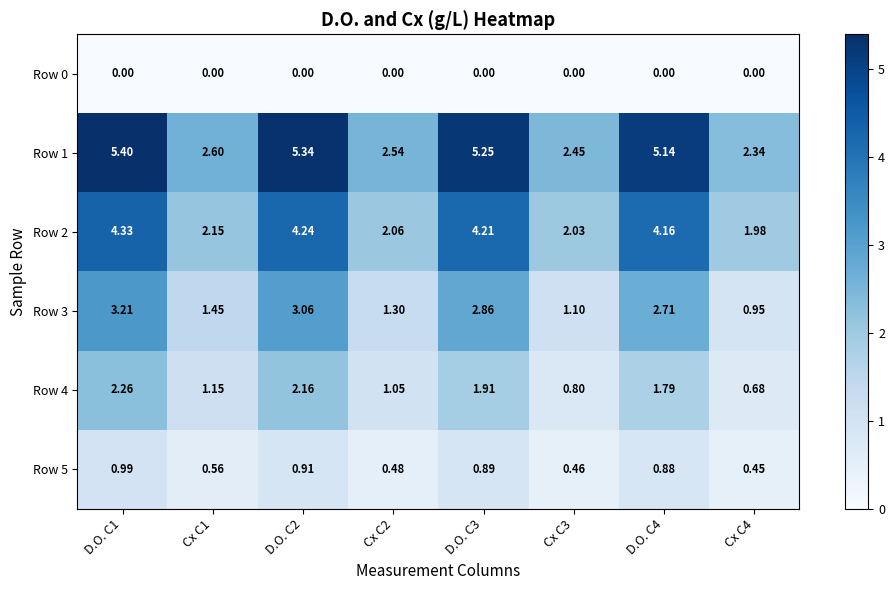

List the series in order of their overall mean, highest first.

Row 1, Row 2, Row 3, Row 4, Row 5, Row 0